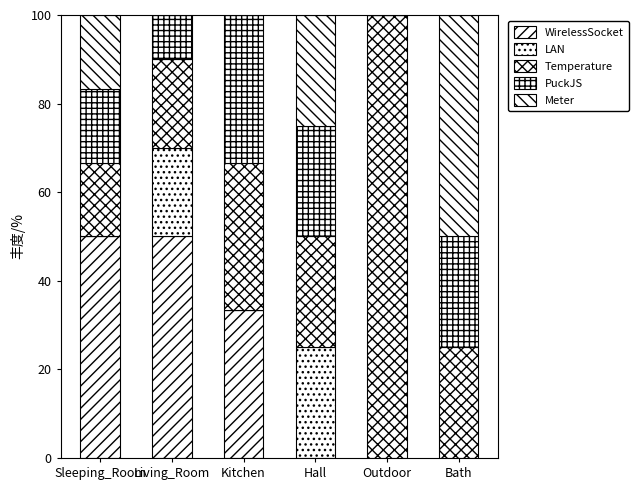

What position from the left is Bath?

6